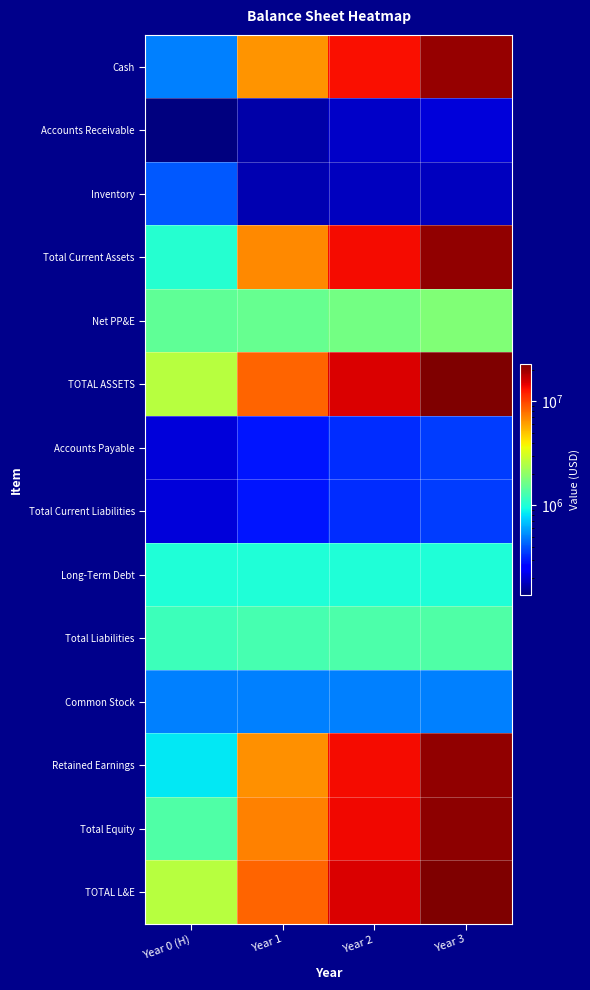

What is the greatest value displayed?

23003180.8